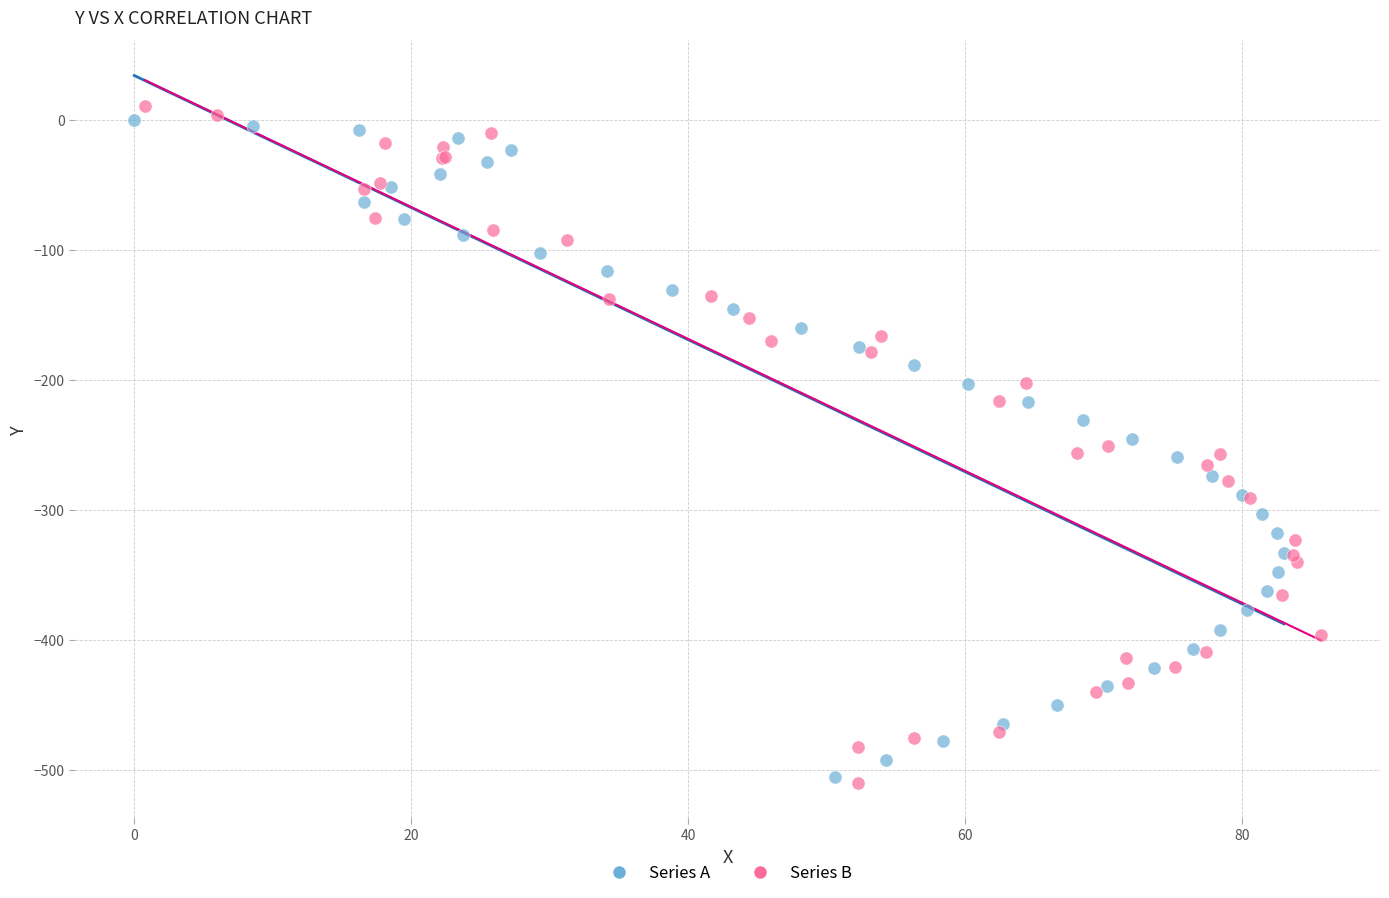

Which series has the largest Y range (max minus min)?

Series B